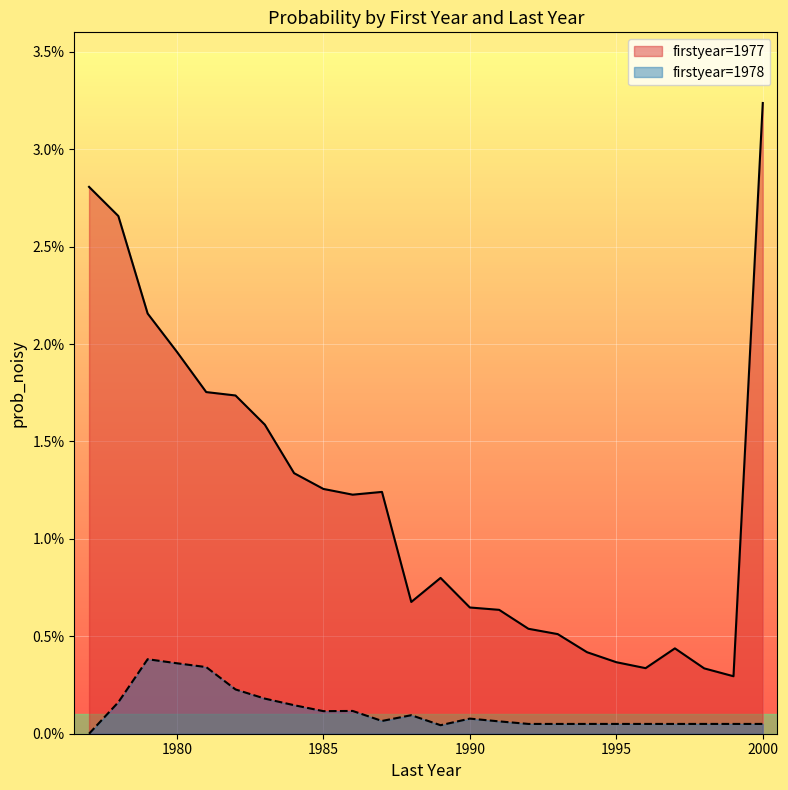

How many lines are shown in the chart?

2